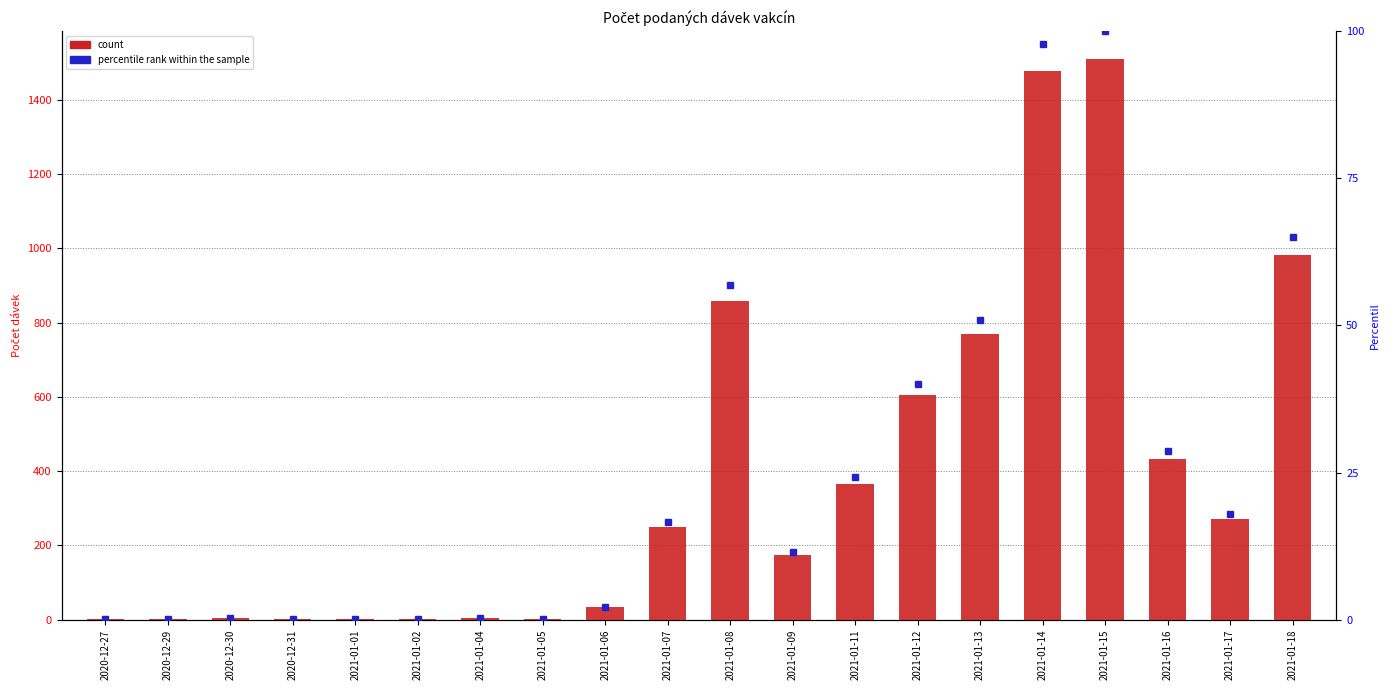

Where does the percentile rank within the sample series first go above 16?

2021-01-07